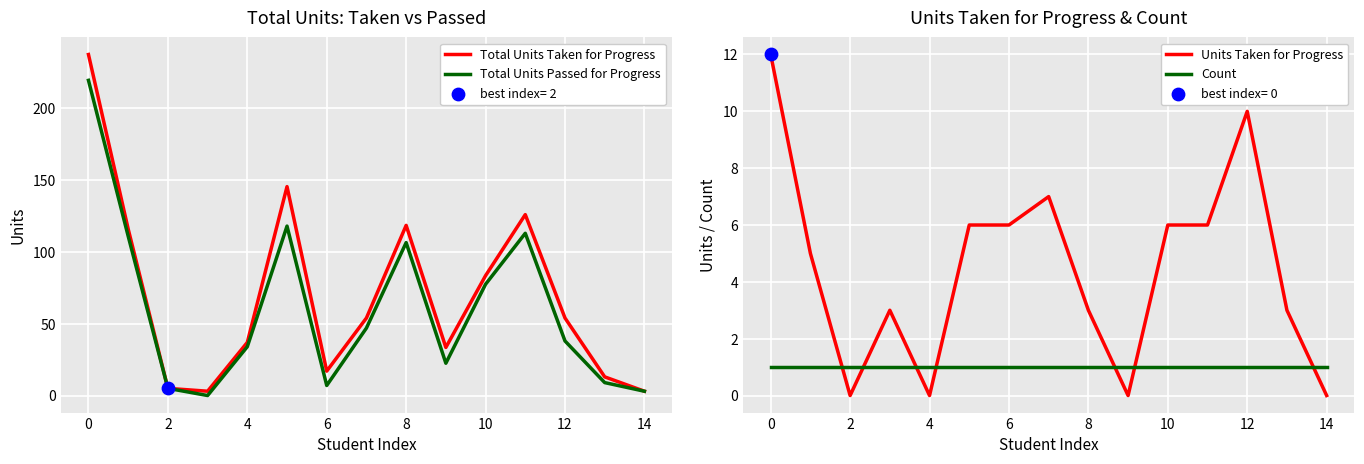

Which series has the largest total across all categories?

Total Units Taken for Progress